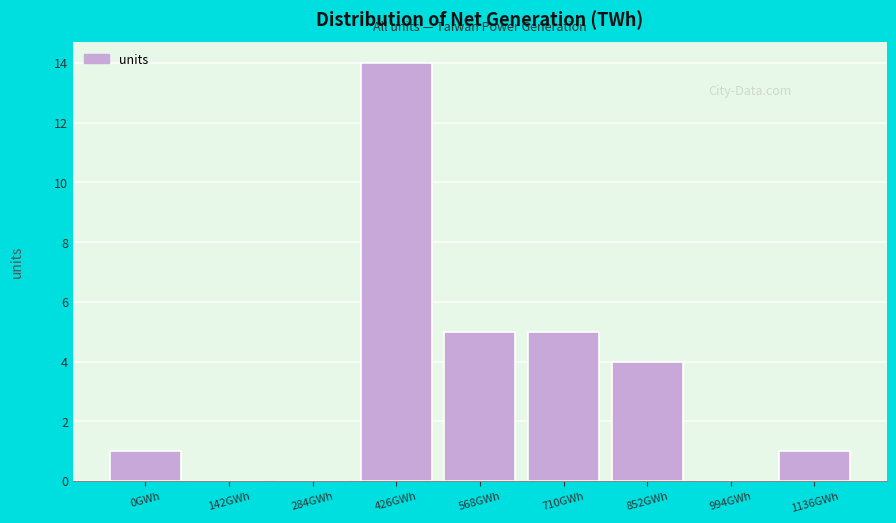

Reading left to right, transcribe all the data shown in this chart.

0GWh=1	142GWh=0	284GWh=0	426GWh=14	568GWh=5	710GWh=5	852GWh=4	994GWh=0	1136GWh=1